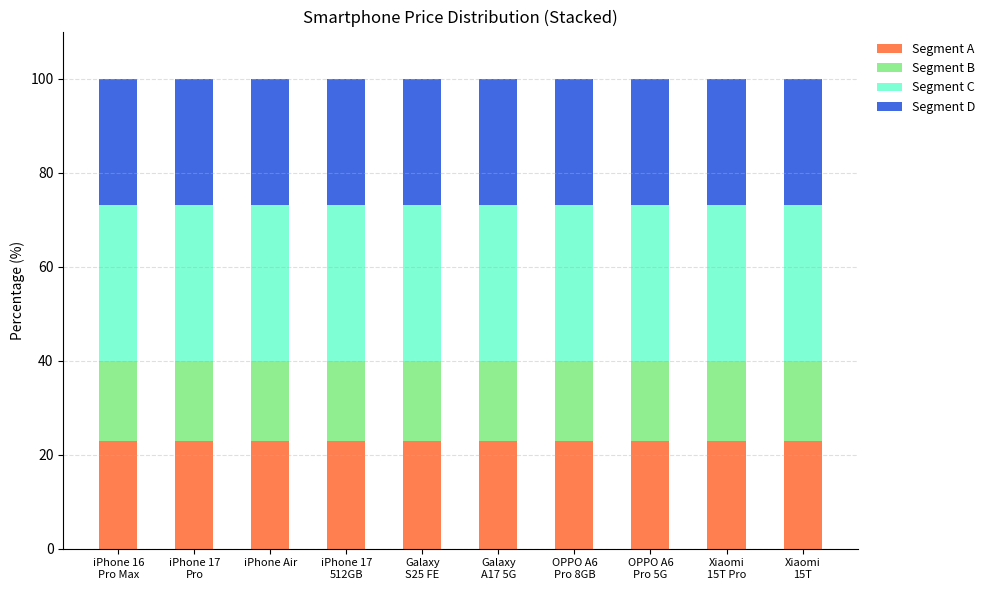

What is the highest value of the Segment A series?

23